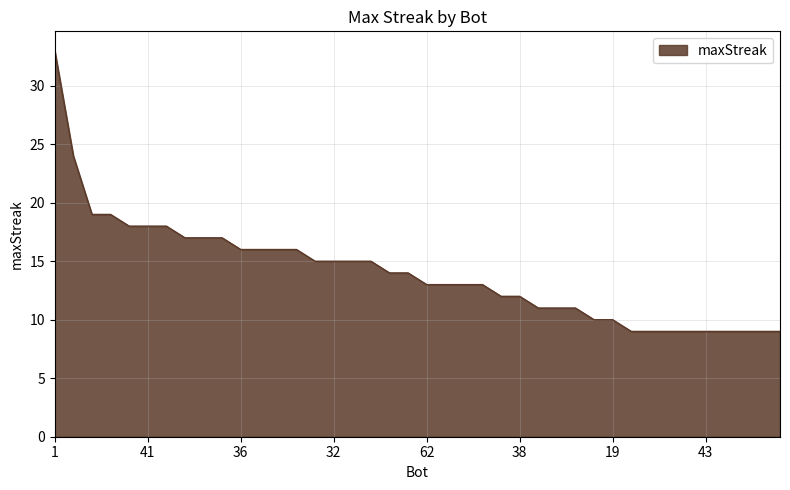

What is the difference between the maximum and minimum values?

24